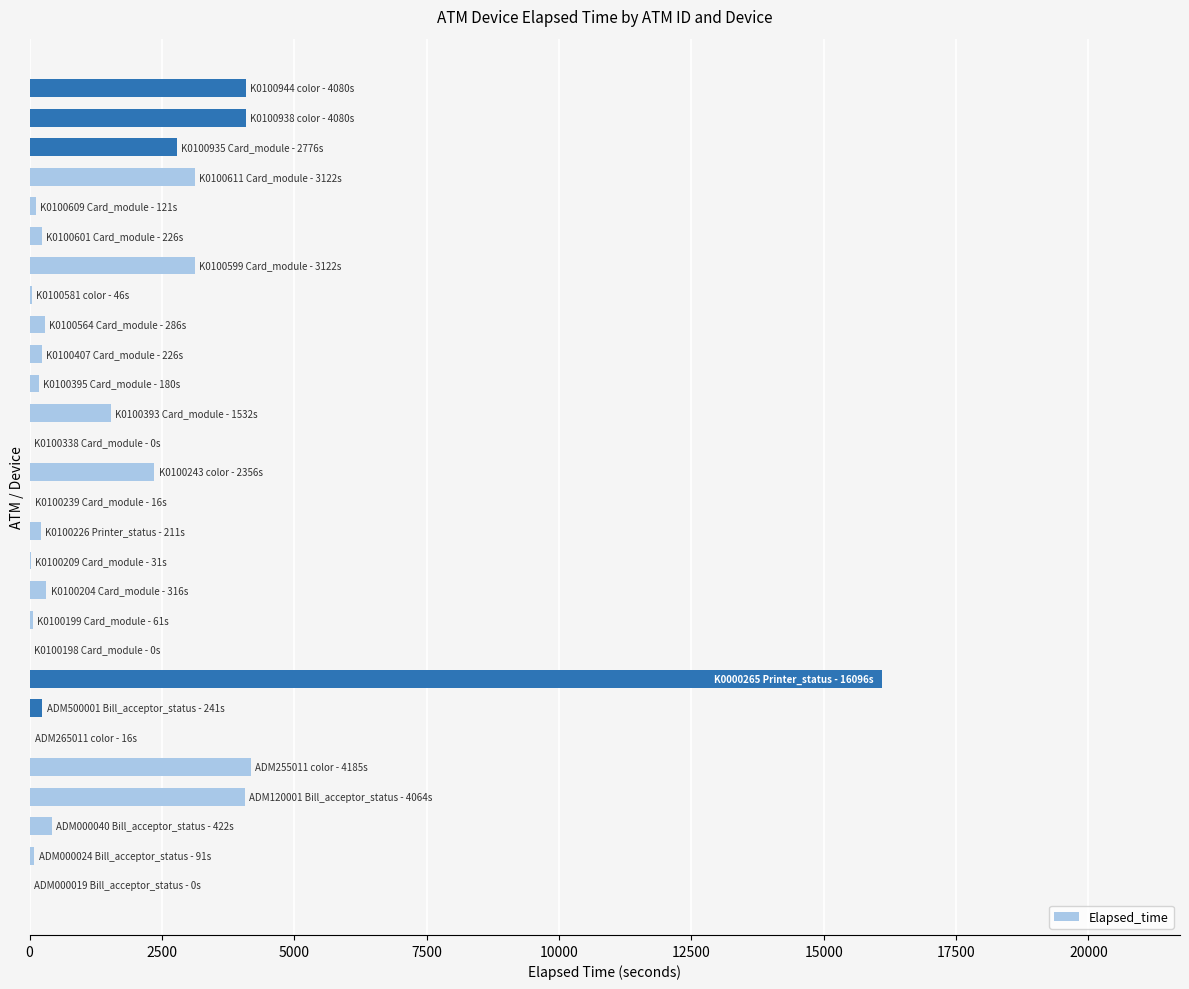

What is the greatest value displayed?

16096